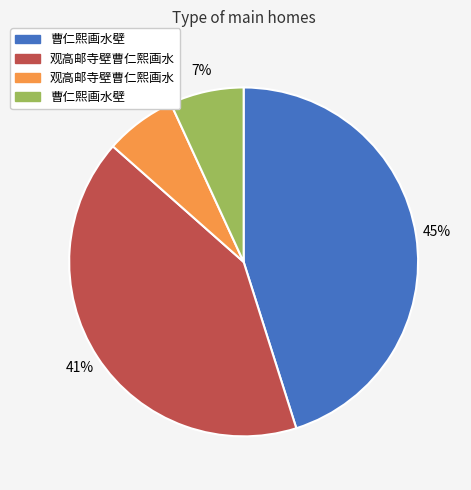

To the nearest percent, what is the average slice percentage?

25%